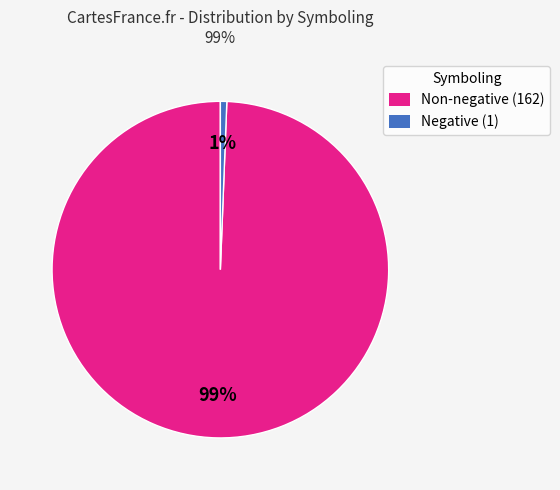

To the nearest percent, what is the combined percentage of Negative (1) and Non-negative (162)?

100%